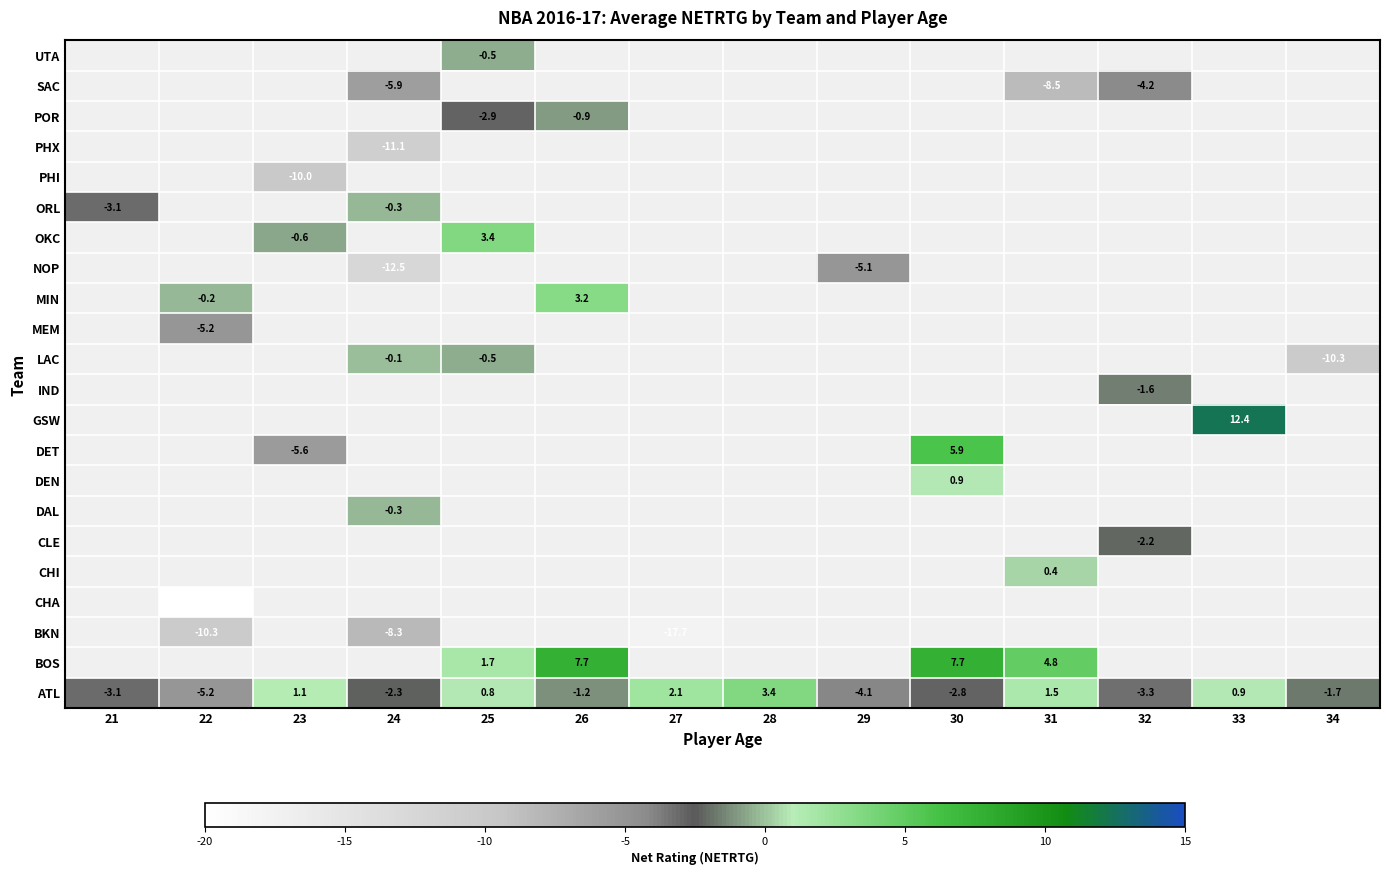

At how many categories does at least one series exceed 7?

3